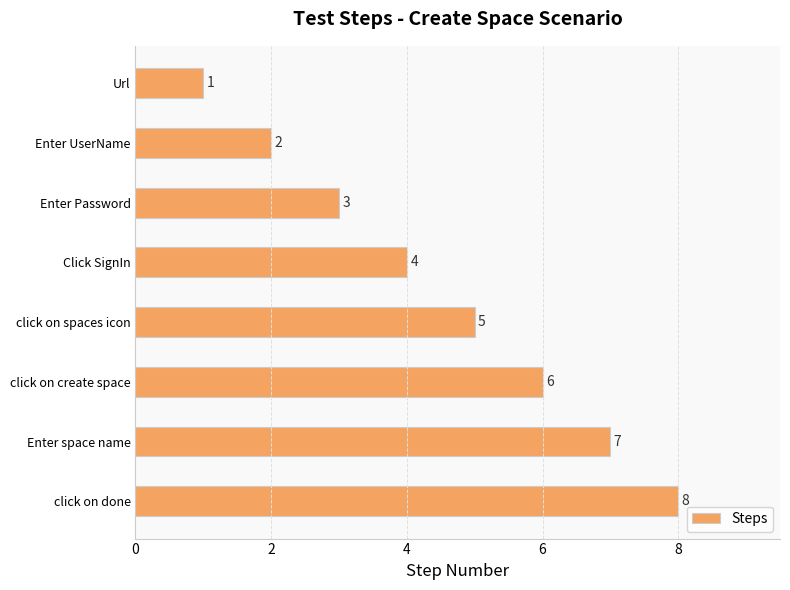

Where is the data nearest to the value 4?

Click SignIn